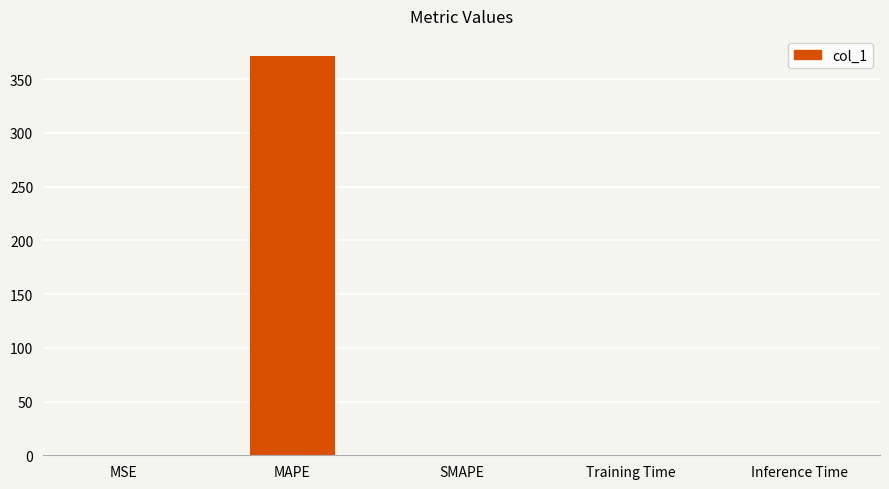

What is the maximum value shown in the chart?

371.5